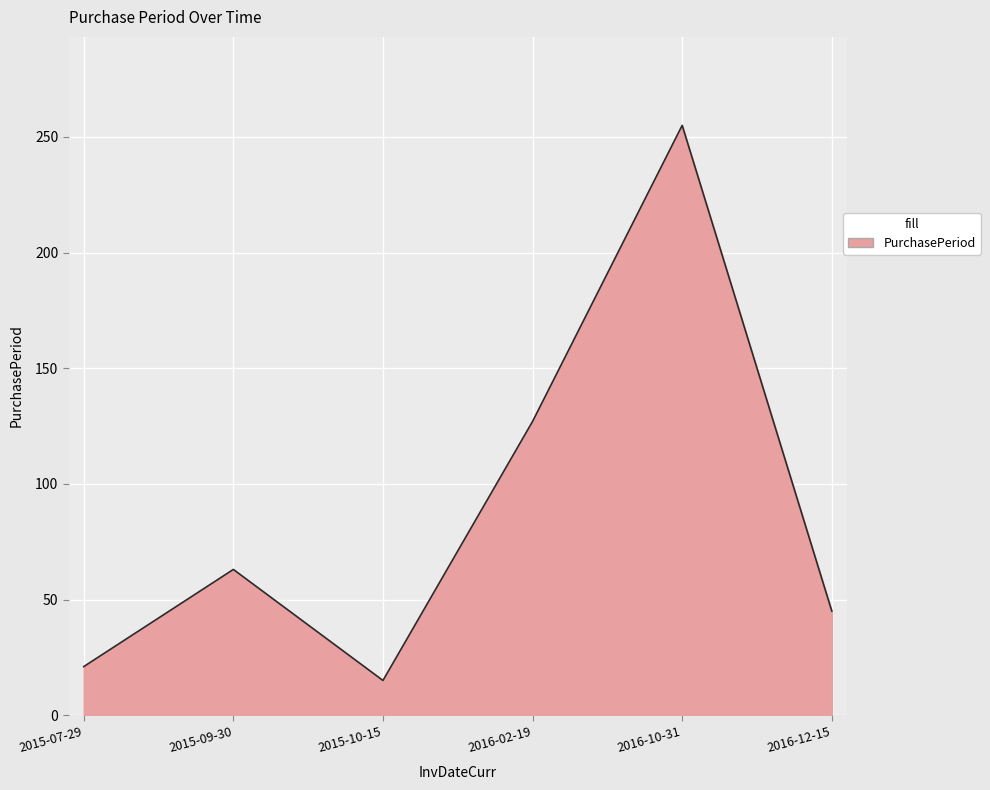

Where is the first local minimum?

2015-10-15